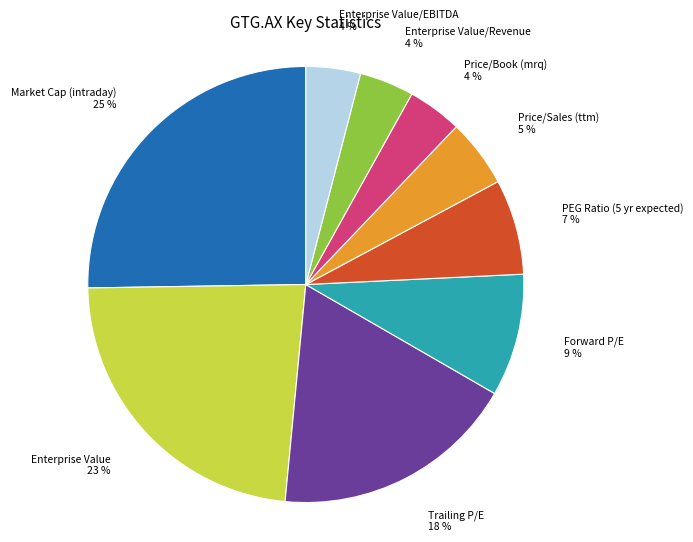

To the nearest percent, what is the average slice percentage?

11%